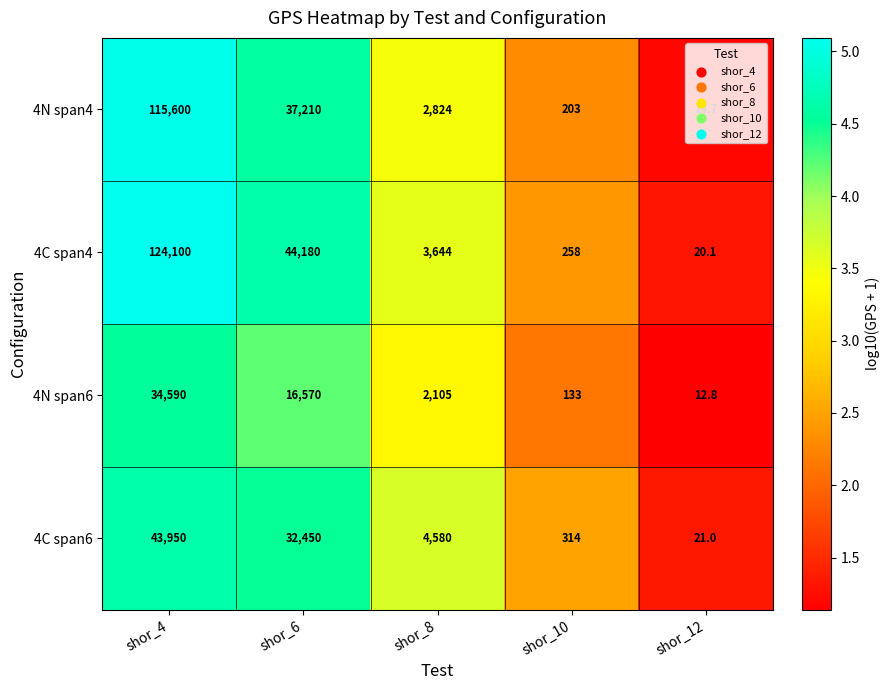

How many data points does each series have?

5